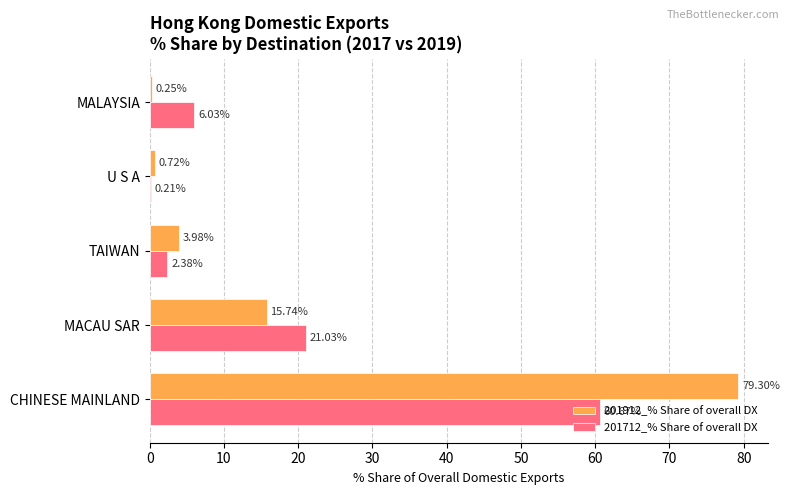

Which series changed the most between MACAU SAR and MALAYSIA?

201912_% Share of overall DX